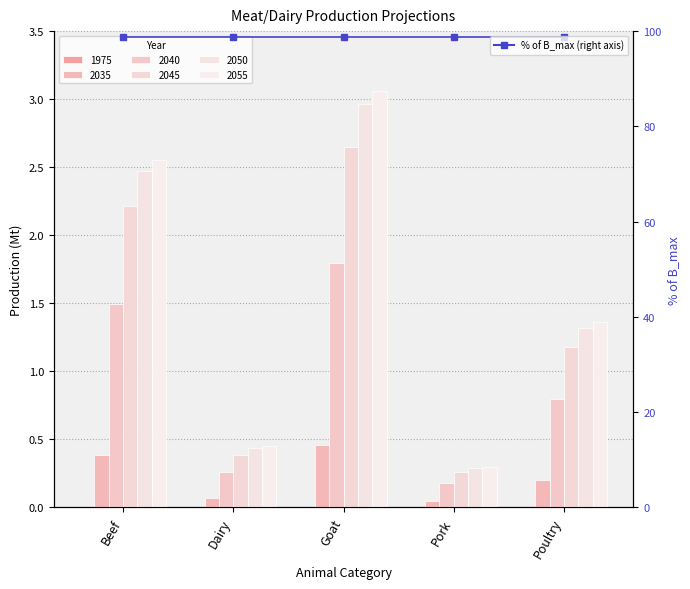

What is the difference between the 2055 values at Dairy and Goat?

2.6